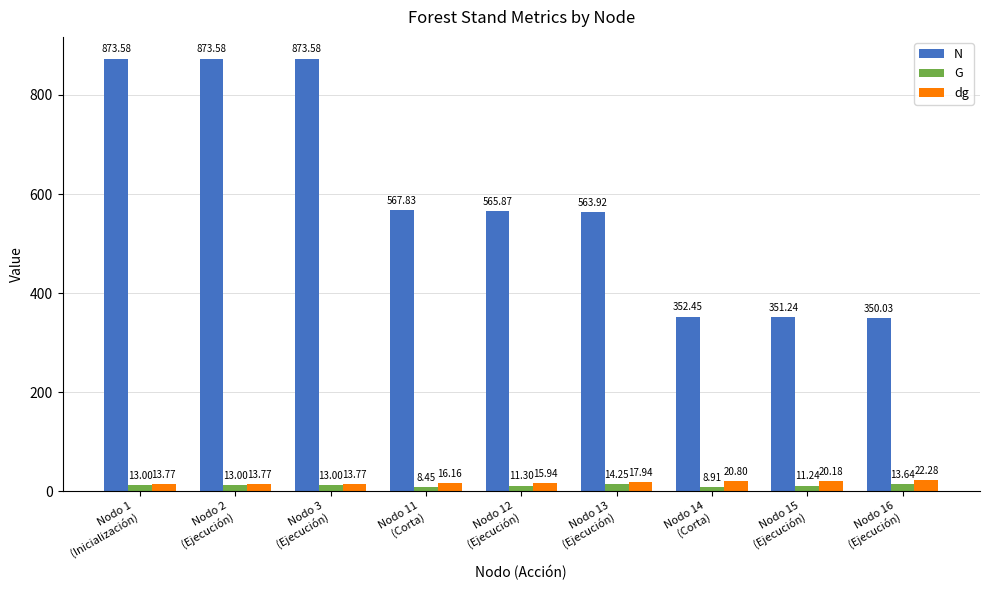

The value of G at Nodo 1
(Inicialización) is 13.0. True or false?

True